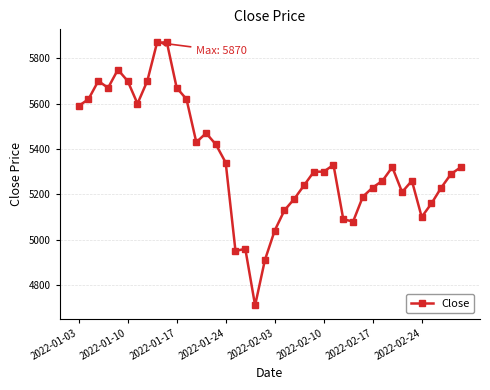

What is the average value?

5345